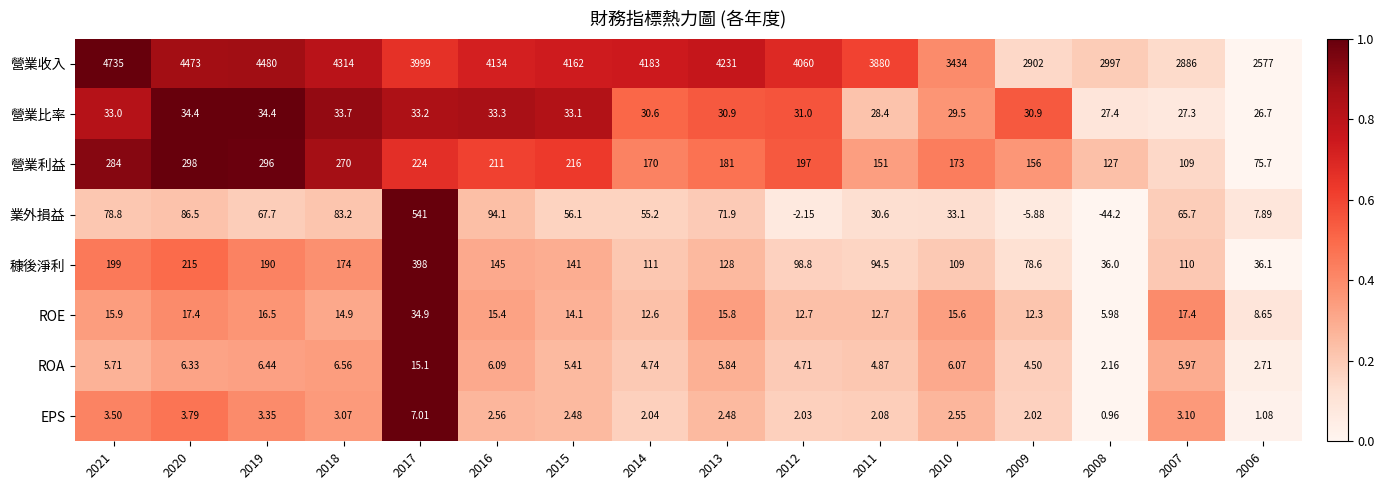

Rank the series by their maximum value, from highest to lowest.

營業收入, 業外損益, 穅後淨利, 營業利益, ROE, 營業比率, ROA, EPS